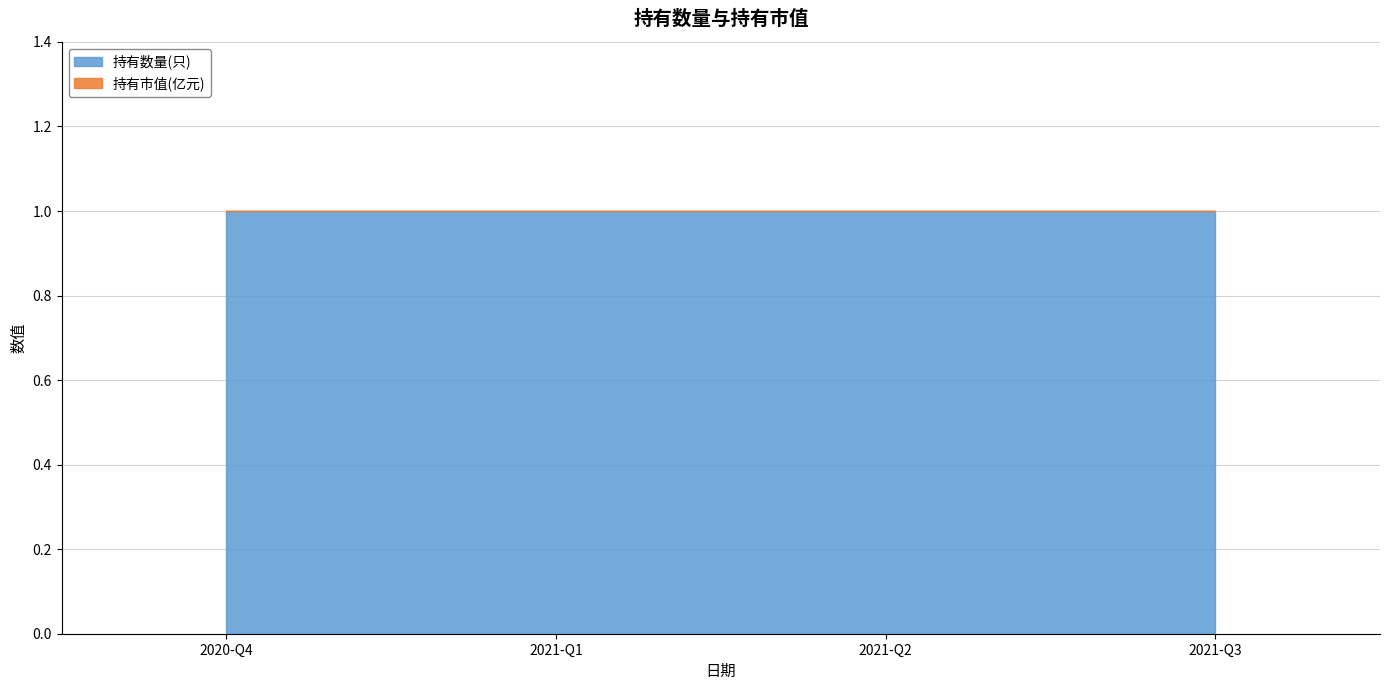

True or false: 持有市值(亿元) and 持有数量(只) cross at least once.

False